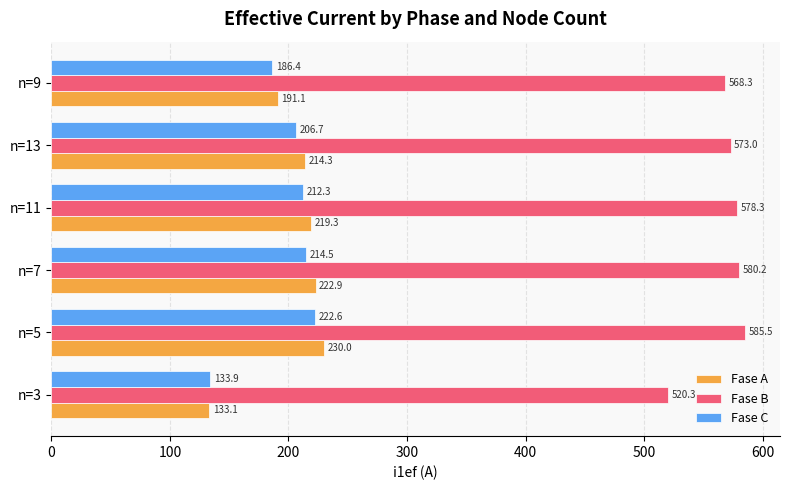

Is it true that Fase B equals 766.8 at n=11?

False